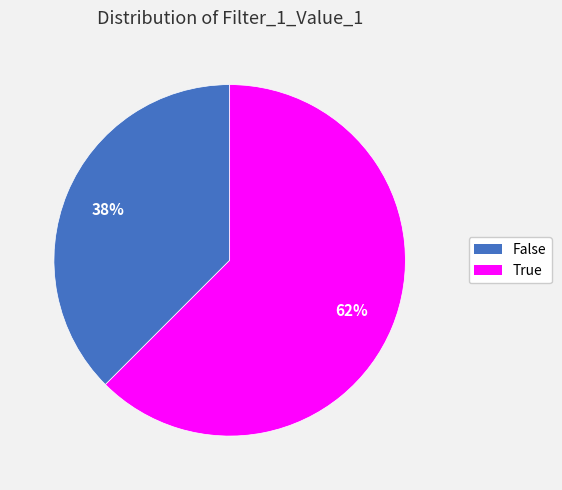

Count the number of slices in the pie.

2